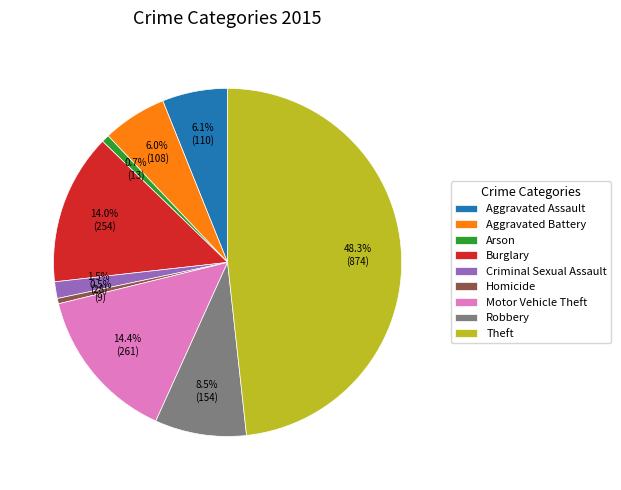

To the nearest percent, what portion does Aggravated Battery represent?

6%